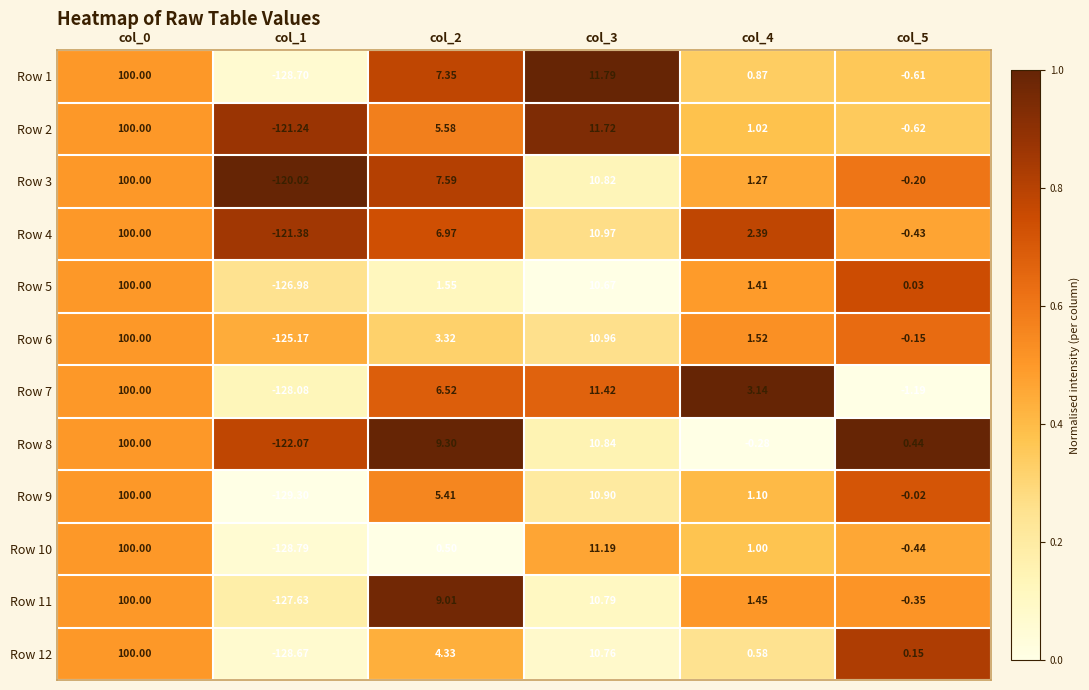

Is the value of Row 4 at col_2 greater than the value of Row 8 at col_2?

No